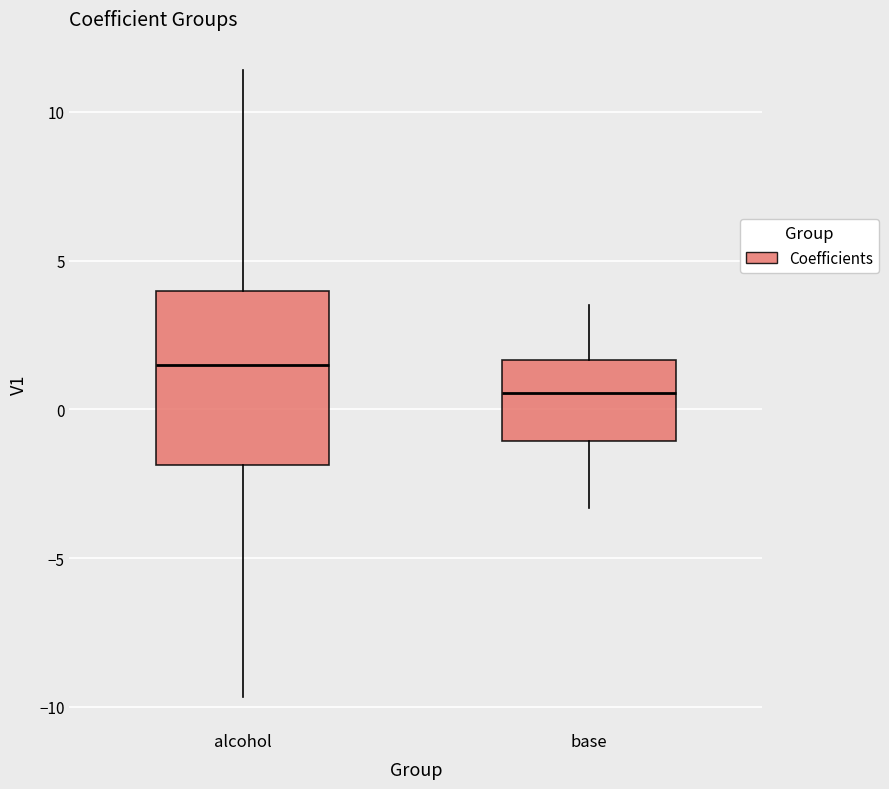

Reading left to right, read every box against the y-axis: the position of its median line, the range the box covers, and the ends of its whiskers. The values are not printed on the chart, so give them approximately, as read against the axis.

alcohol: median 1.5, box -2.0 to 4.0, whiskers -9.5 to 11.5
base: median 0.5, box -1.0 to 1.5, whiskers -3.5 to 3.5